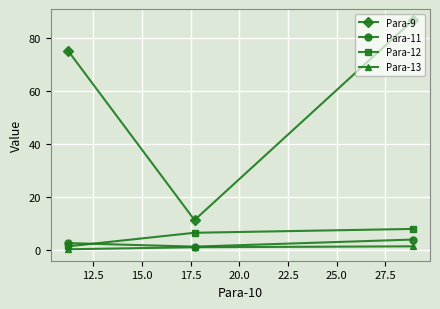

Which series has the widest spread of values?

Para-9